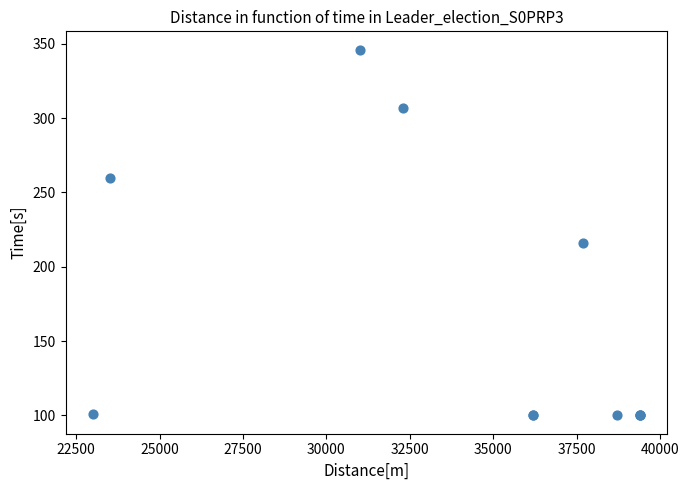

What Y value in the scatter plot is closest to 223?

216